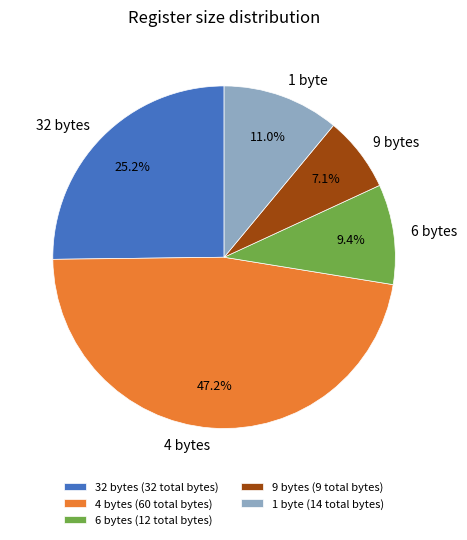

How many slices are in this pie chart?

5